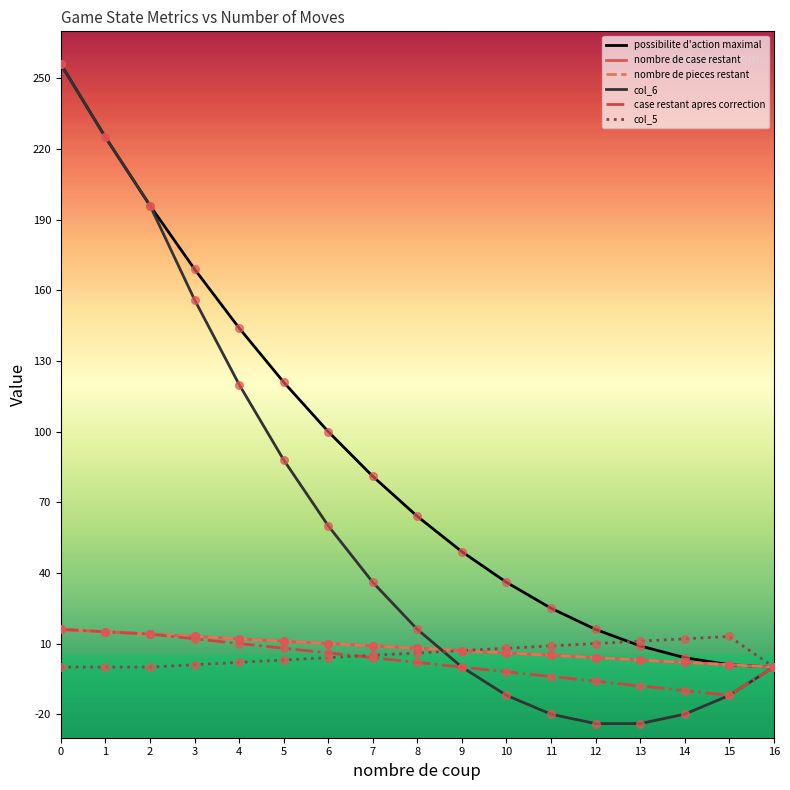

At how many categories does at least one series exceed 175?

3